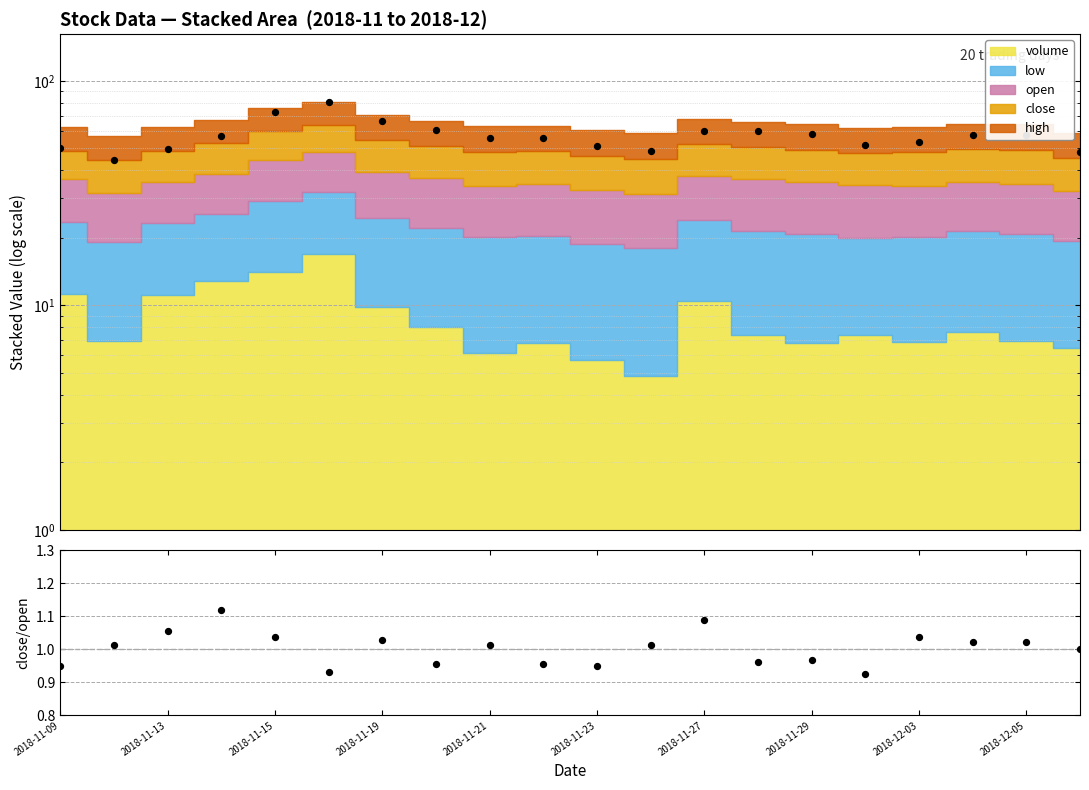

Is the value of mid-price at 2018-12-03 greater than the value of close/open at 17?

Yes